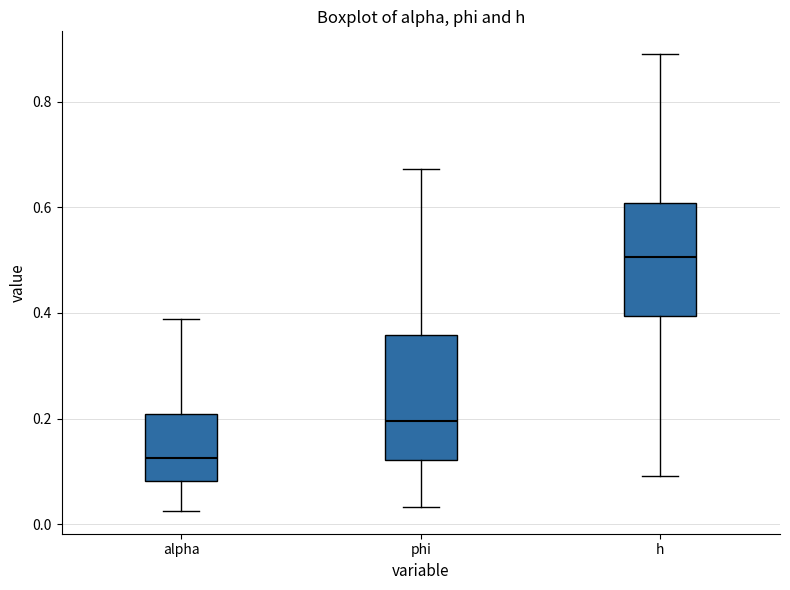

Where is the lower edge of the box for phi on the y-axis? The values are not printed on the chart, so give them approximately, as read against the axis.

0.12